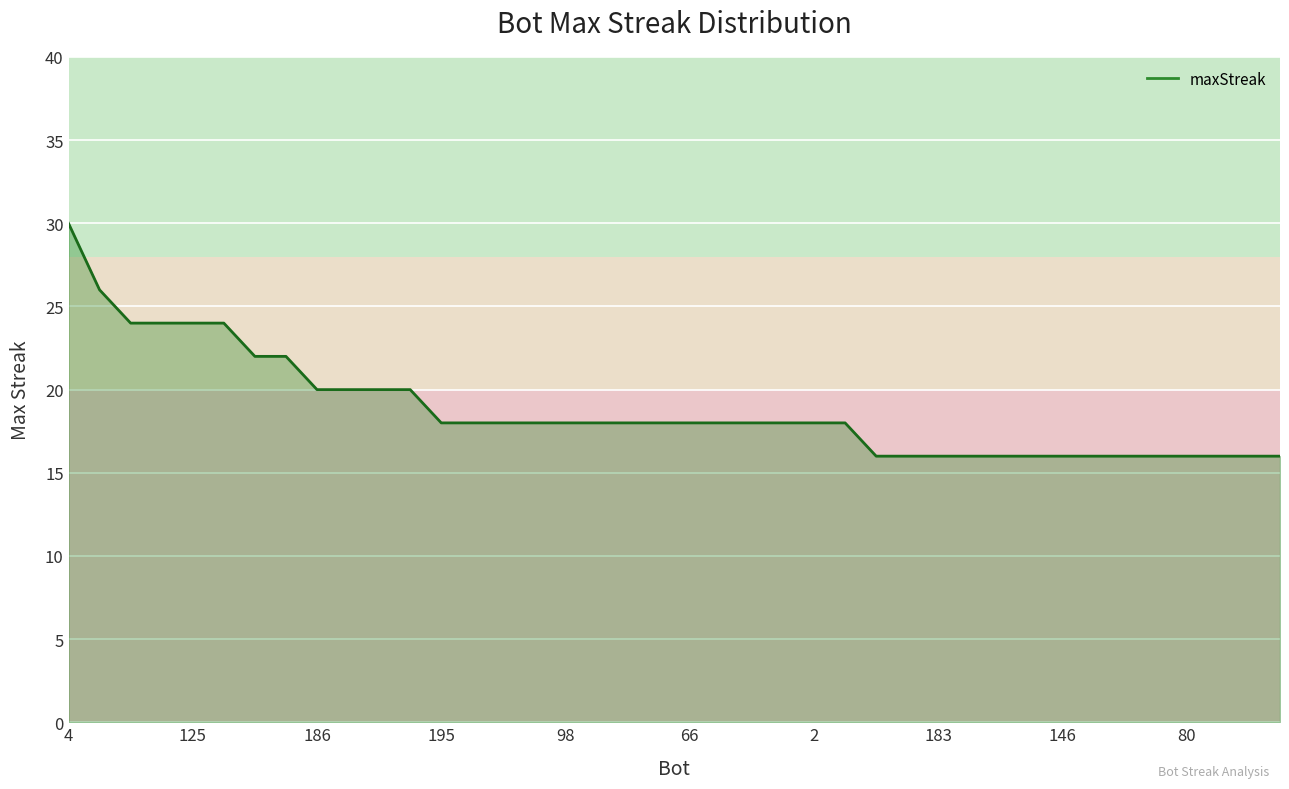

What is the maximum value shown in the chart?

30